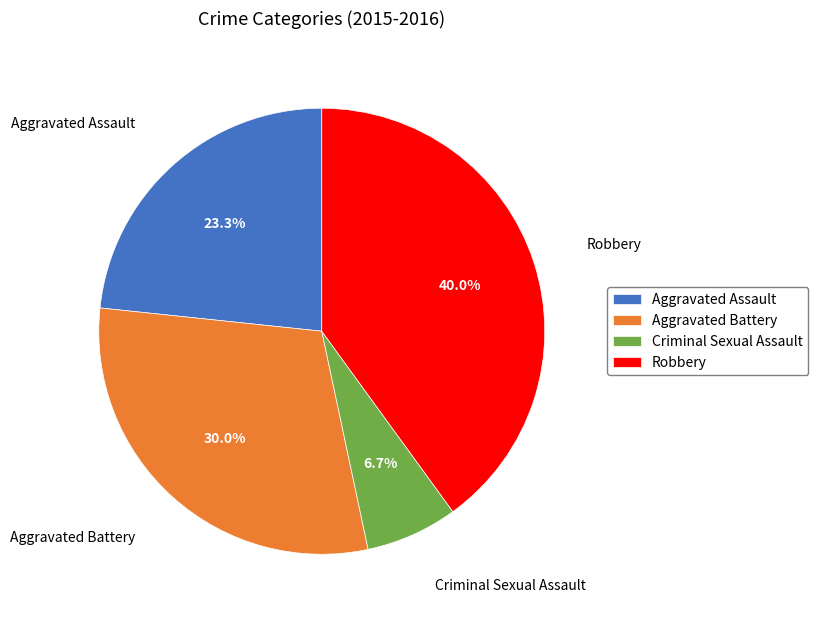

What percentage do Criminal Sexual Assault and Robbery together represent?

46.7%